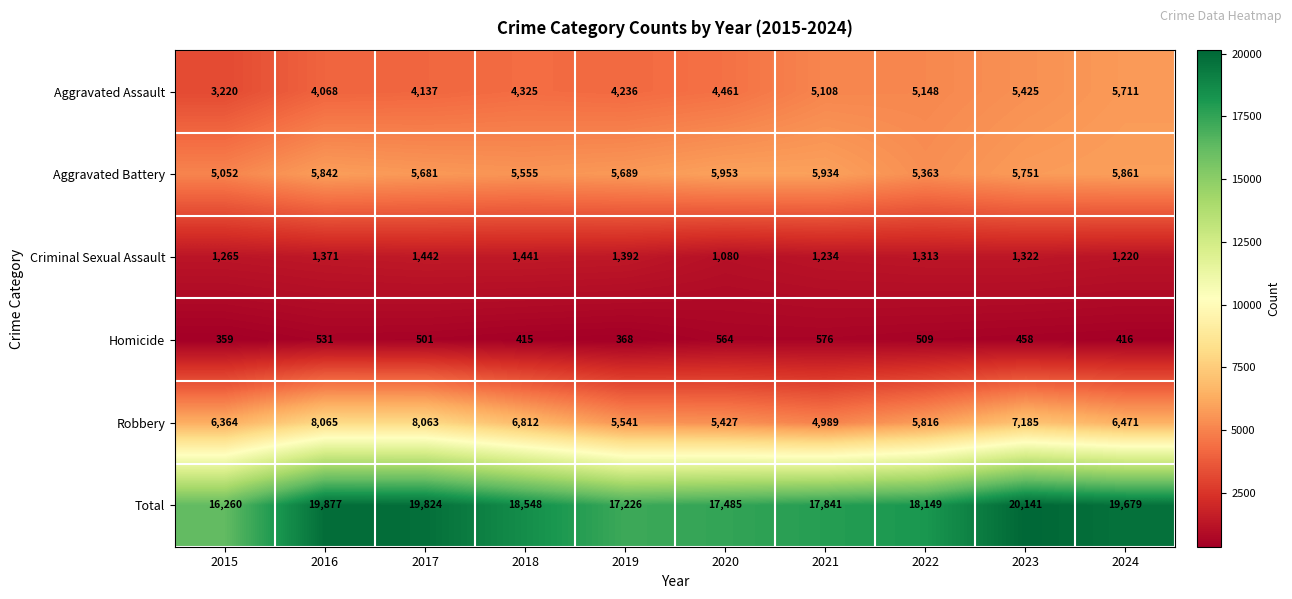

Is it true that Aggravated Battery equals 1598 at 2022?

False